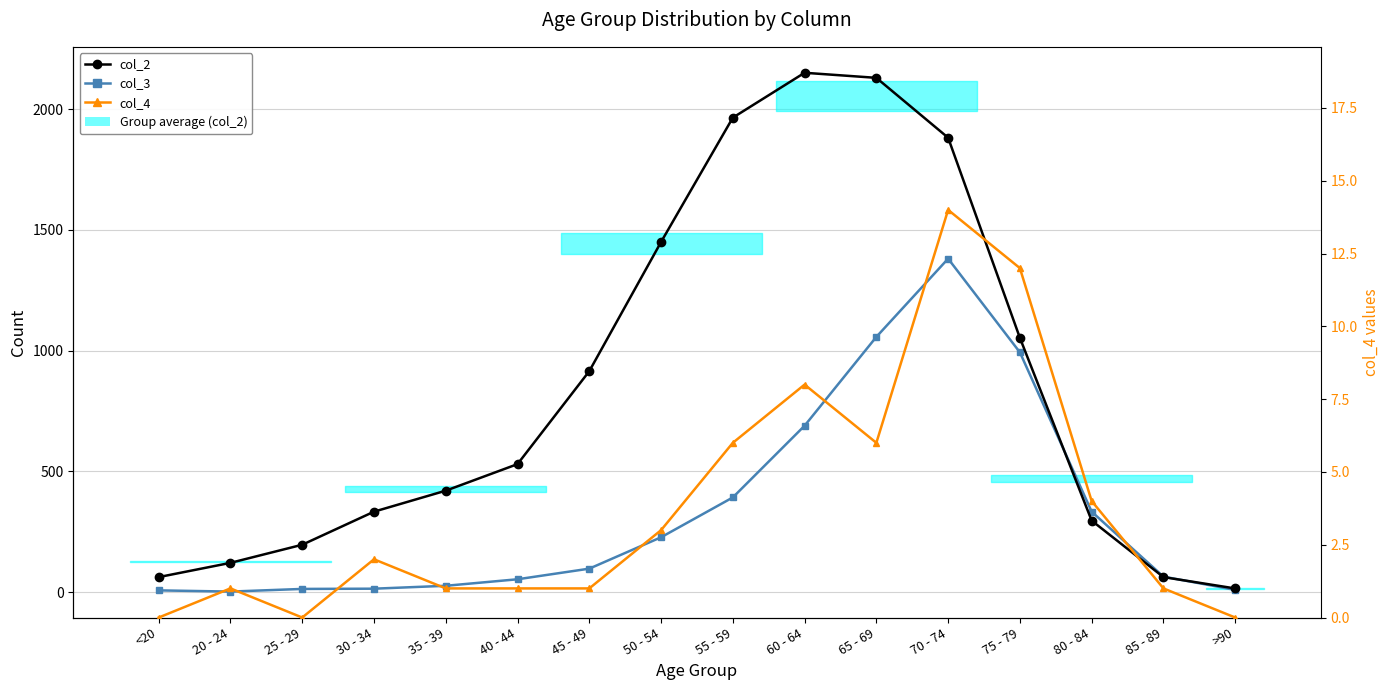

At which category does col_4 reach its first local valley?

25 - 29